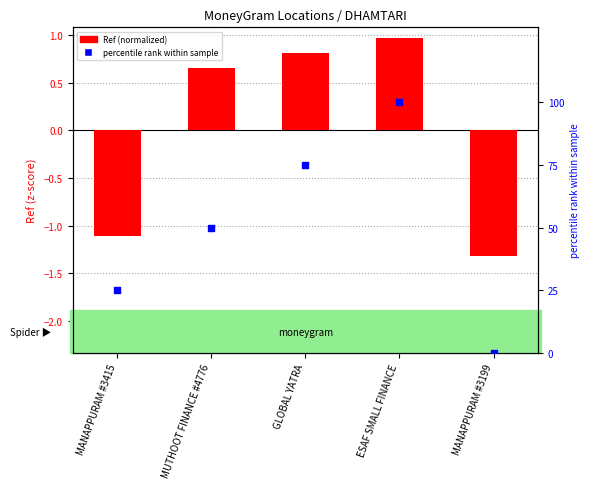

Is the value of Ref (normalized) at GLOBAL YATRA greater than the value of percentile rank within sample at MUTHOOT FINANCE #4776?

No